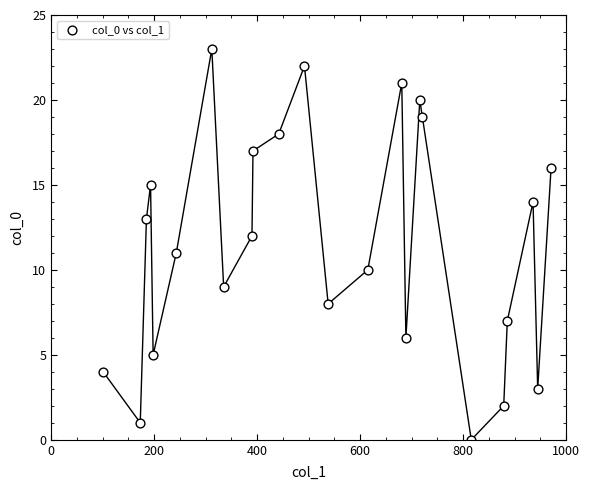

What is the range of Y values (max minus min)?

23